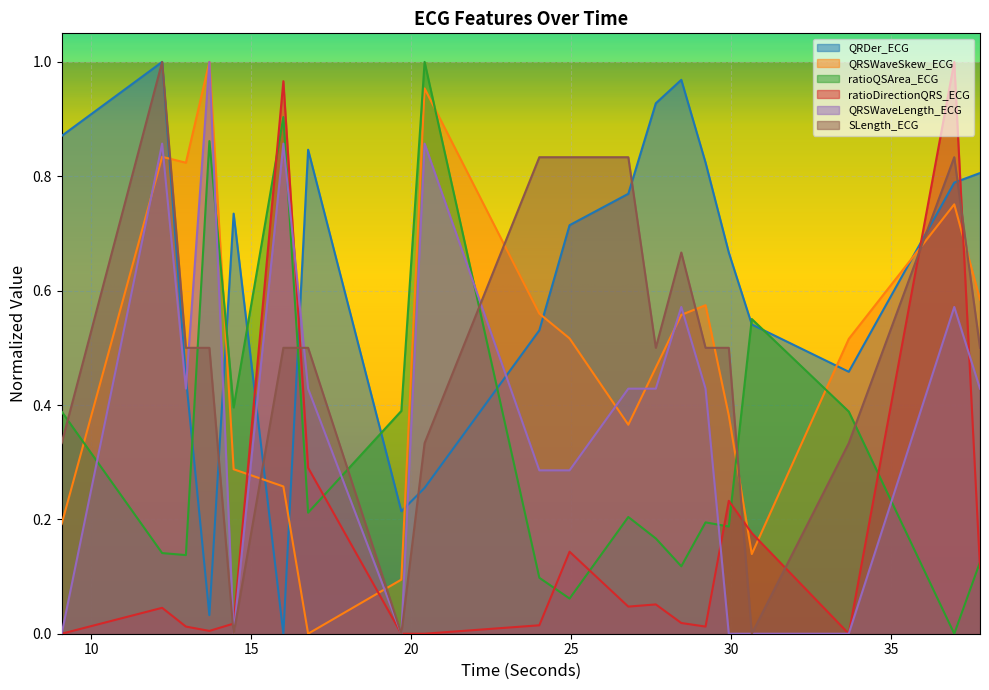

True or false: QRDer_ECG and QRSWaveSkew_ECG cross at least once.

True